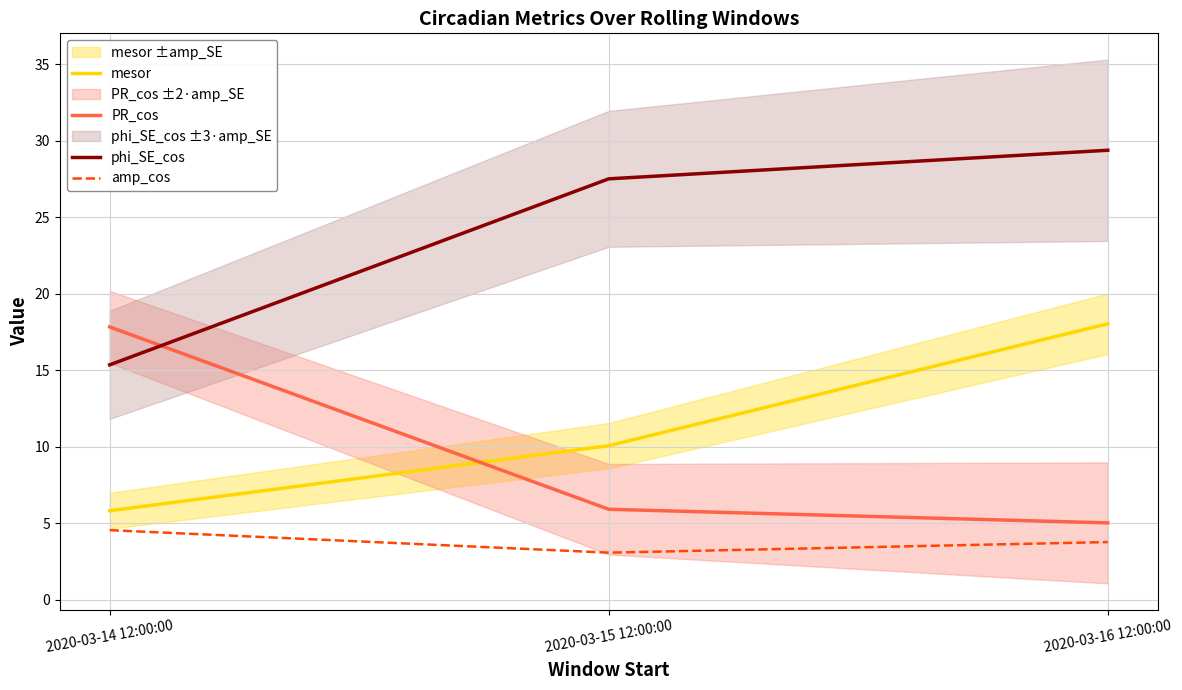

Reading left to right, extract all data points from this chart.

mesor: 5.8	10.1	18.0
PR_cos: 17.8	5.9	5.0
phi_SE_cos: 15.4	27.5	29.4
amp_cos: 4.6	3.1	3.8